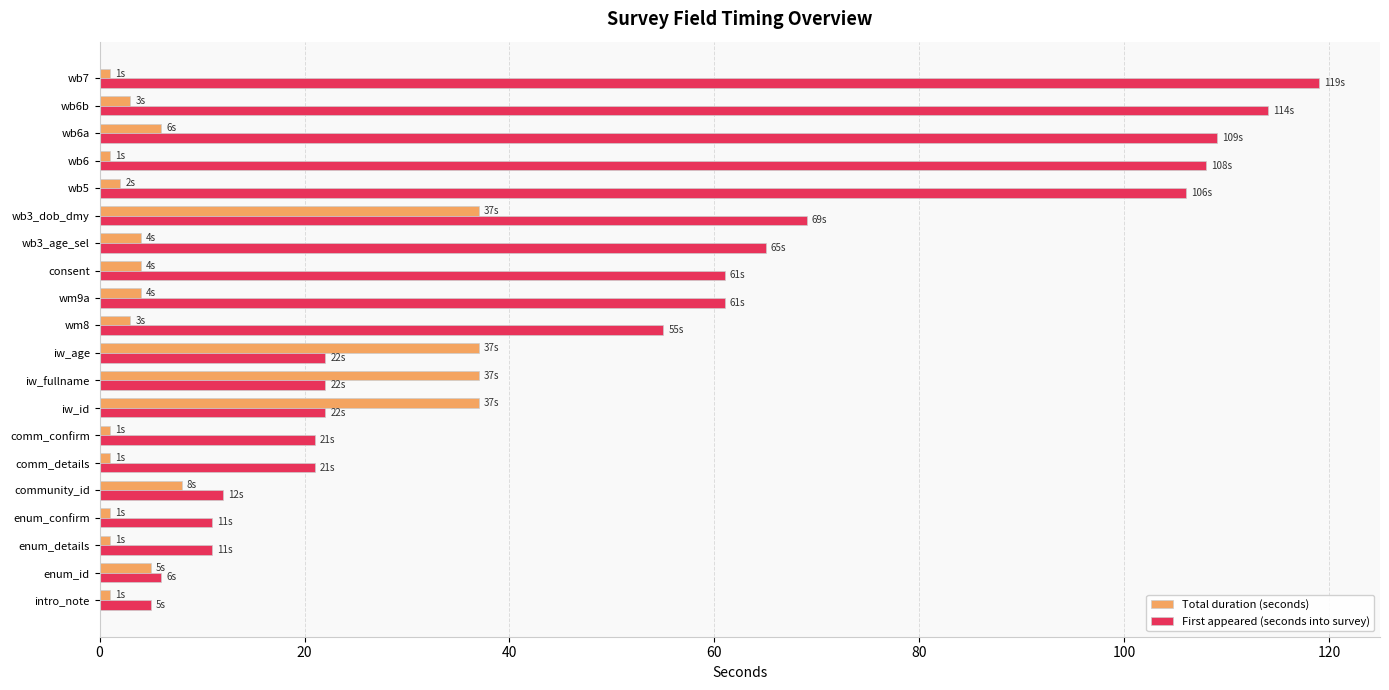

How many series are shown in this chart?

2